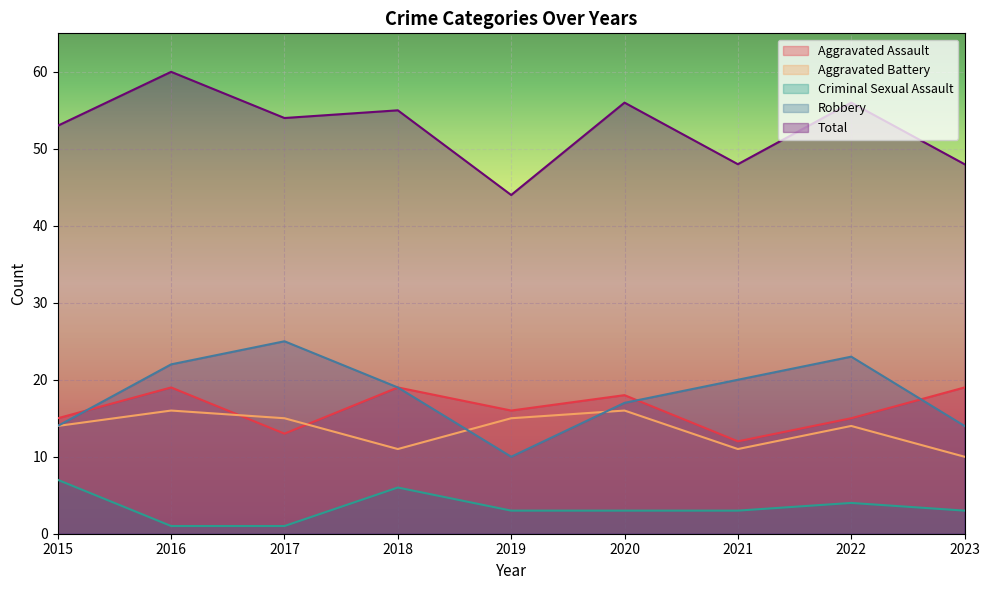

What is the average value of the Aggravated Battery series?

14